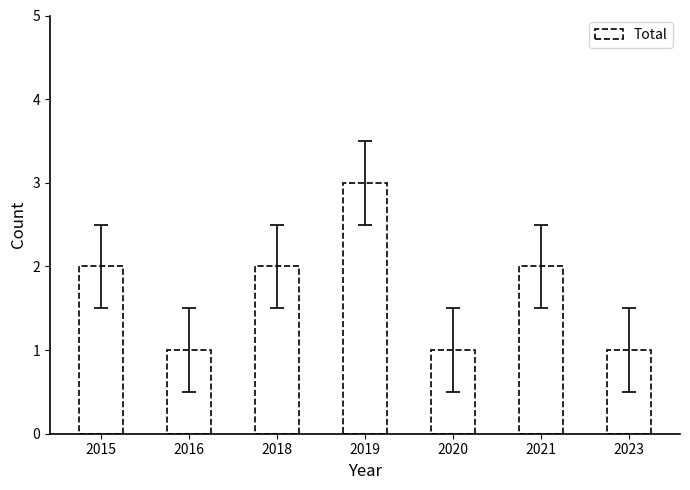

Reading right to left, extract all data points from this chart.

1	2	1	3	2	1	2